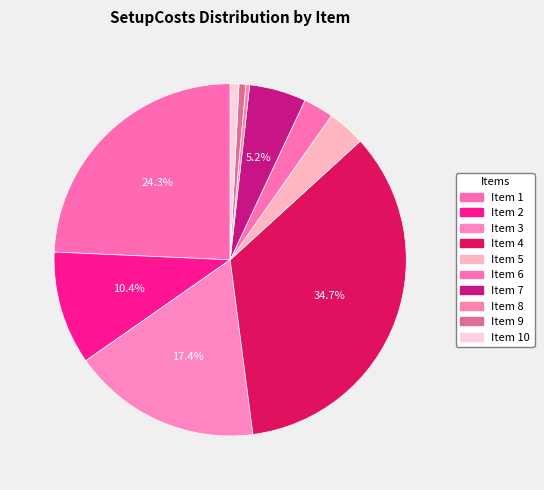

Is there any slice that represents more than half of the pie?

No